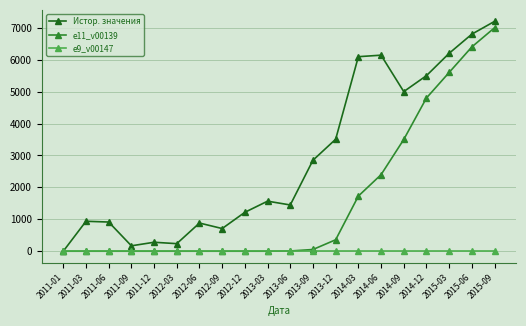

At which category is the sum across all series the highest?

2015-09